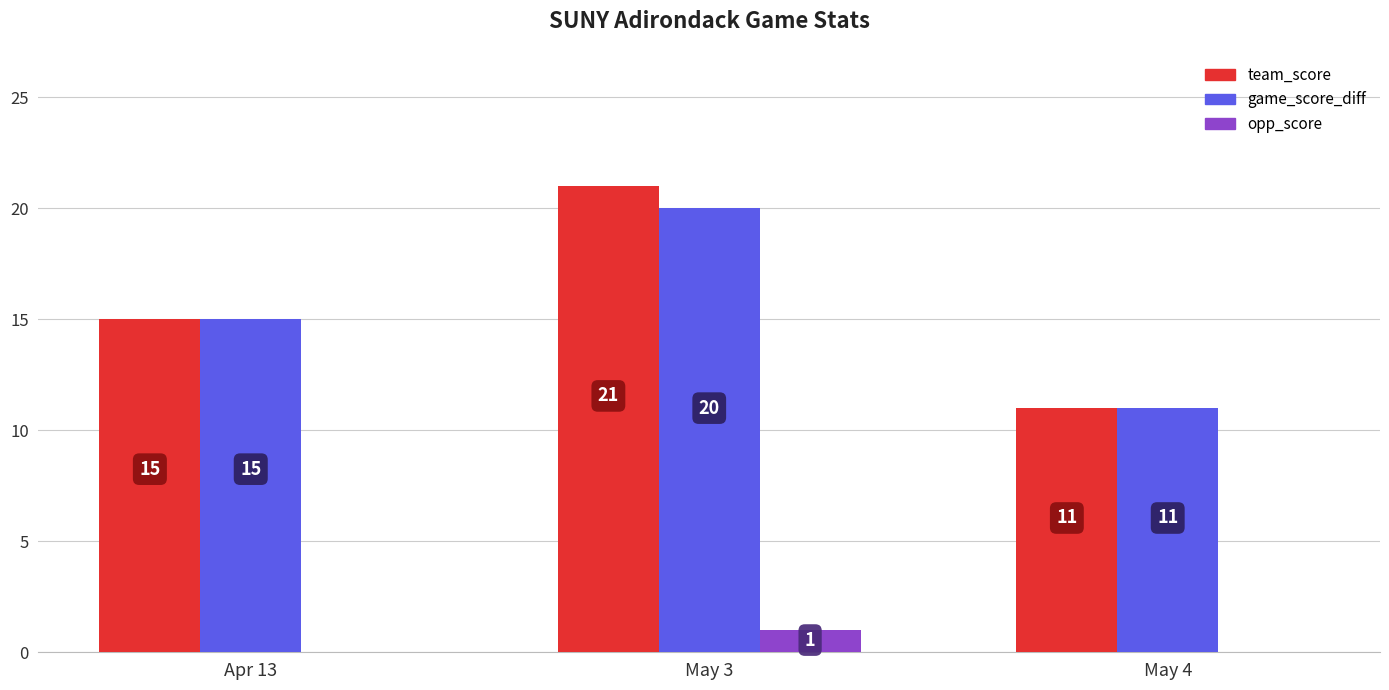

What is the sum of all game_score_diff values?

46